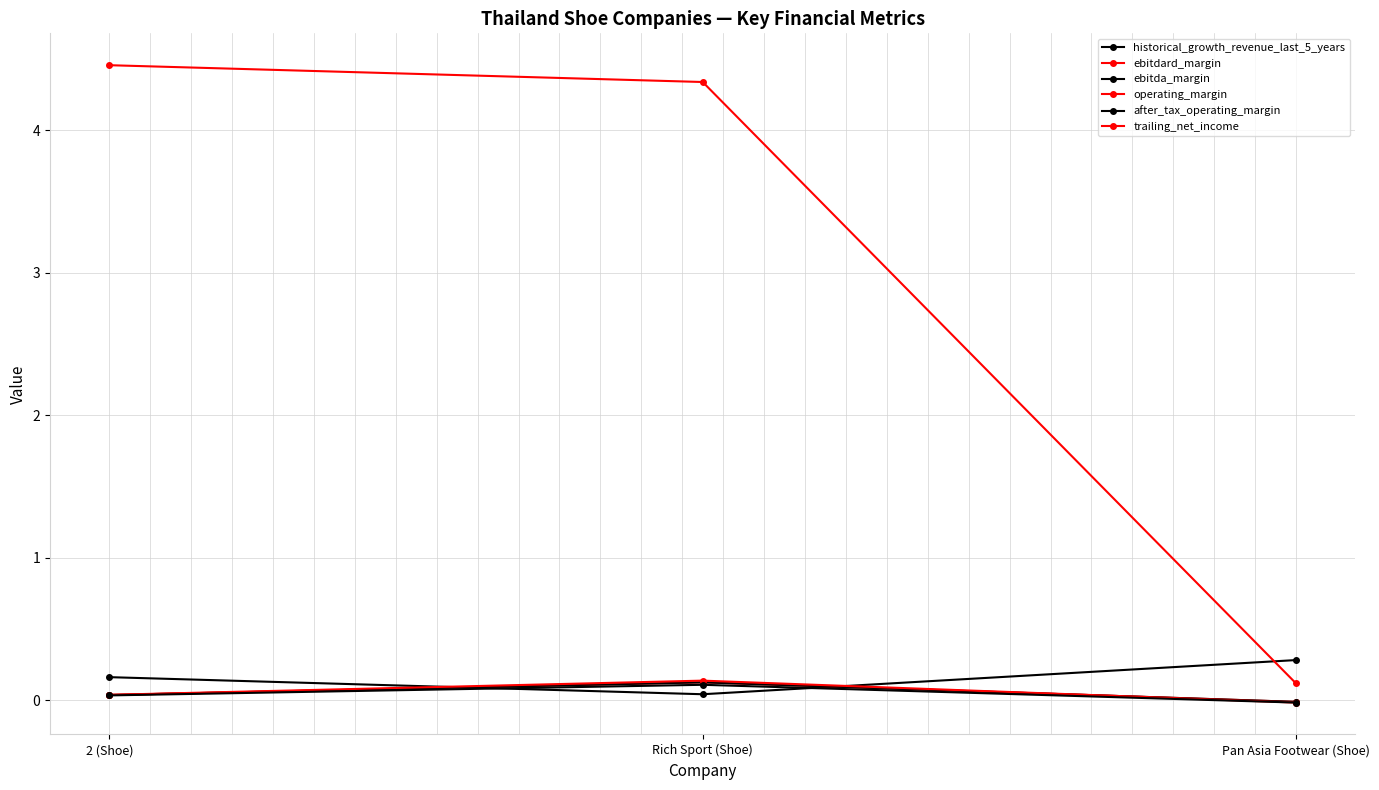

What value does the ebitda_margin series have at Rich Sport (Shoe)?

0.1